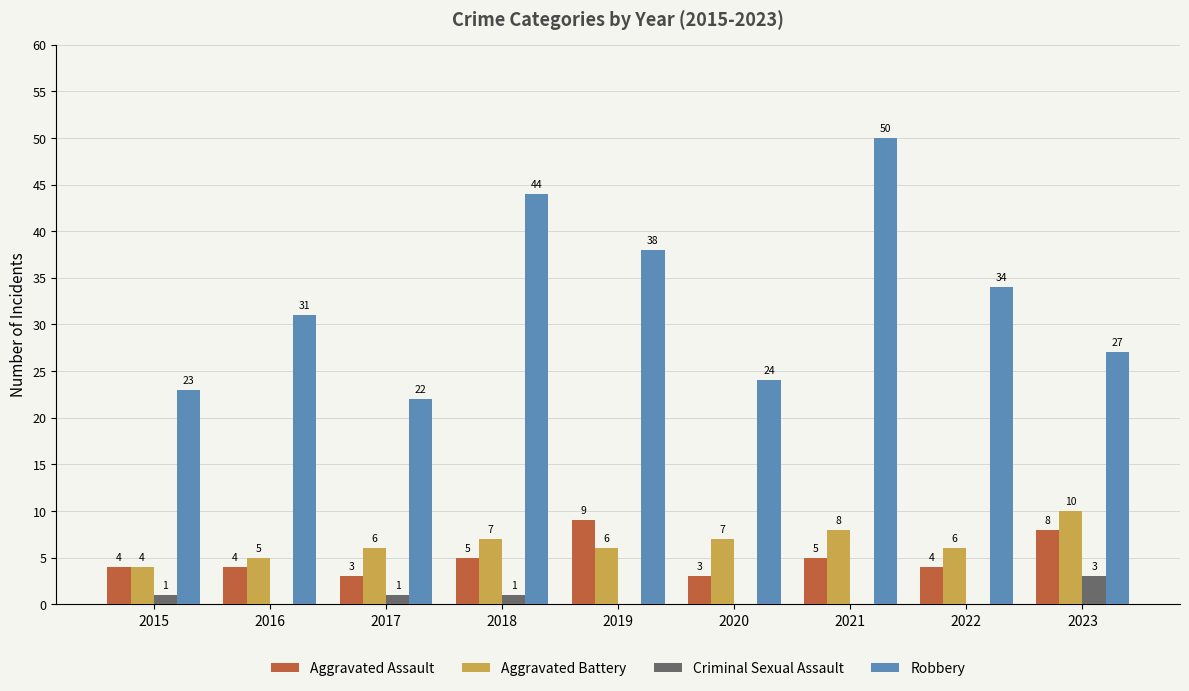

What is the difference between the Aggravated Assault values at 2019 and 2021?

4